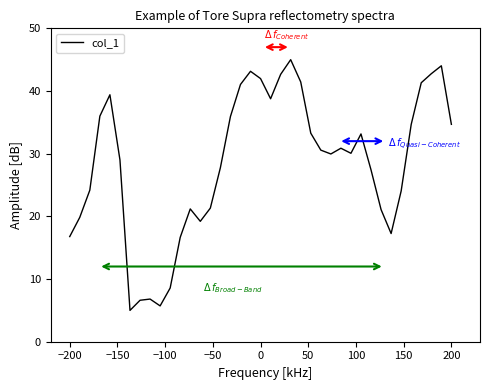

What is the difference between the maximum and minimum values?

40.0